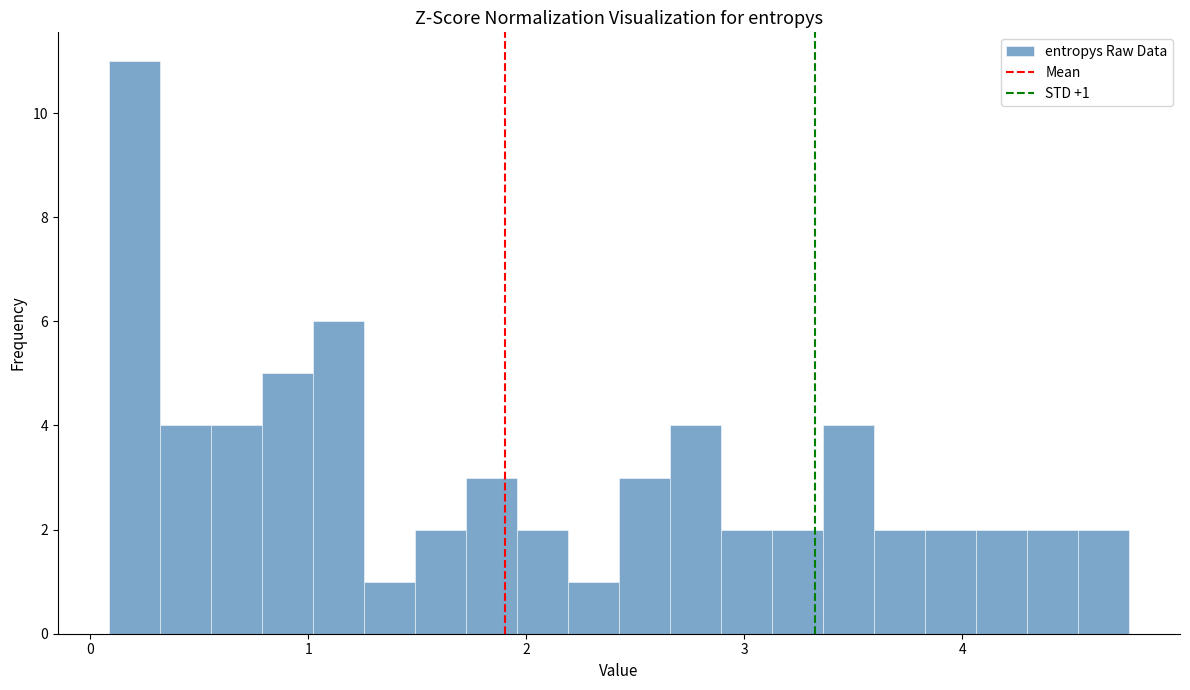

Read against the x-axis, roughly where is the centre of the tallest bar?

0.2